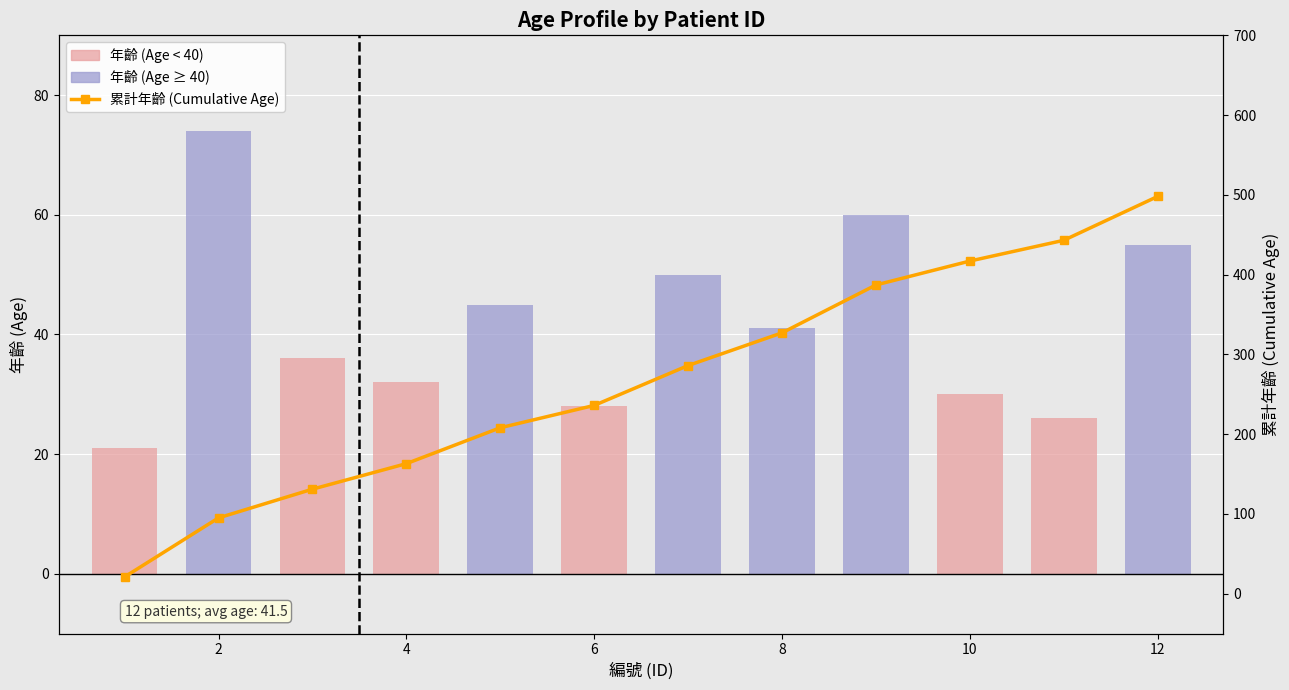

Which series has the largest range (max minus min)?

累計年齡 (Cumulative Age)